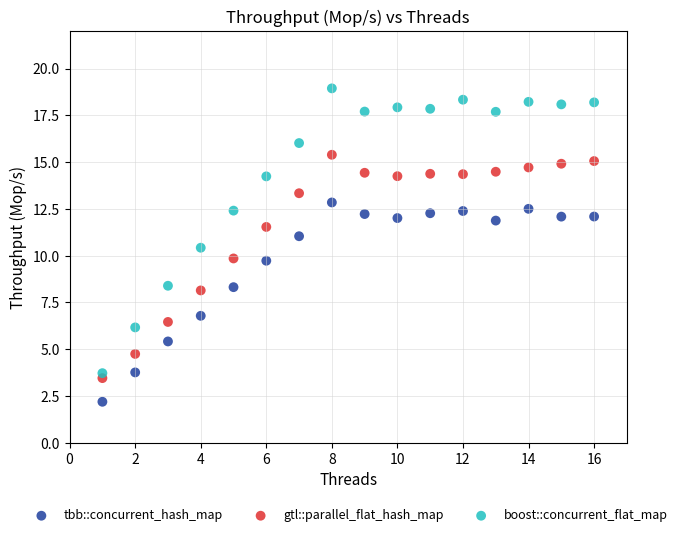

Which series contains the highest Y value?

boost::concurrent_flat_map